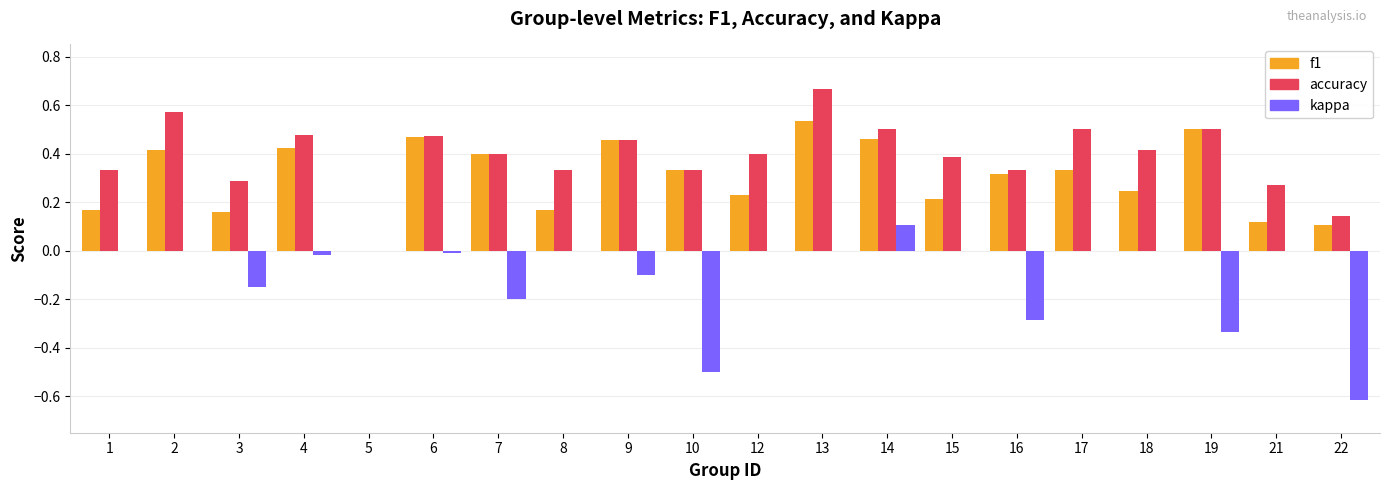

At which label is f1 closest to 0?

5